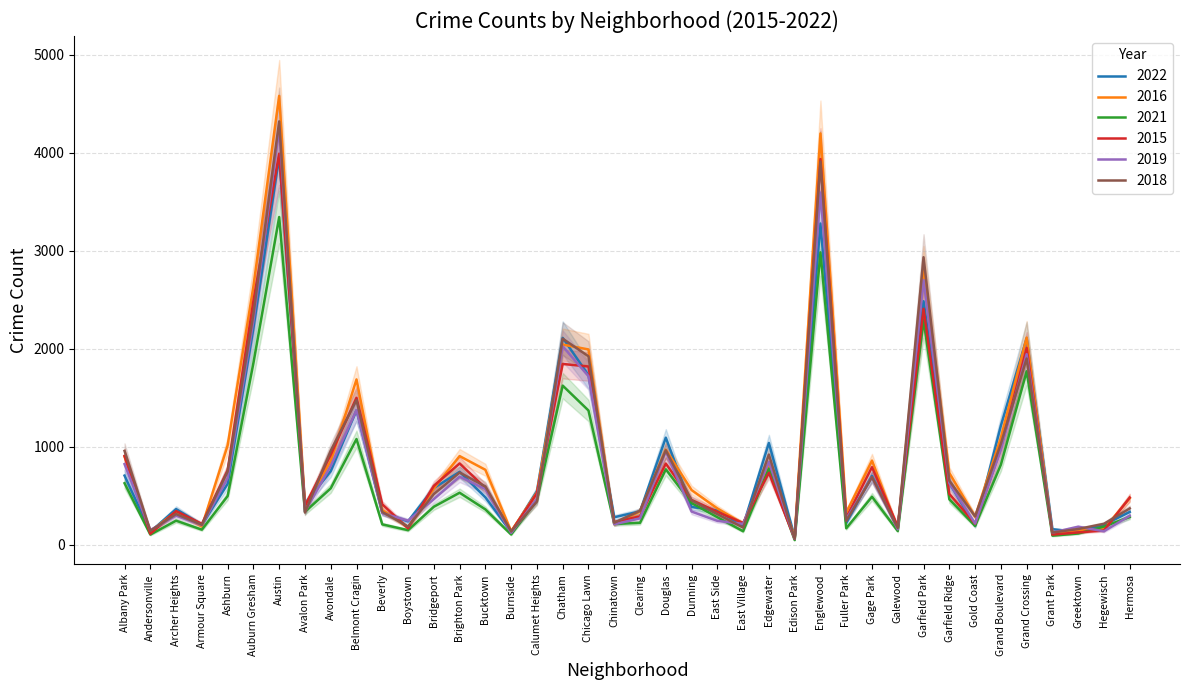

Does the chart display data point markers on the line(s)?

No